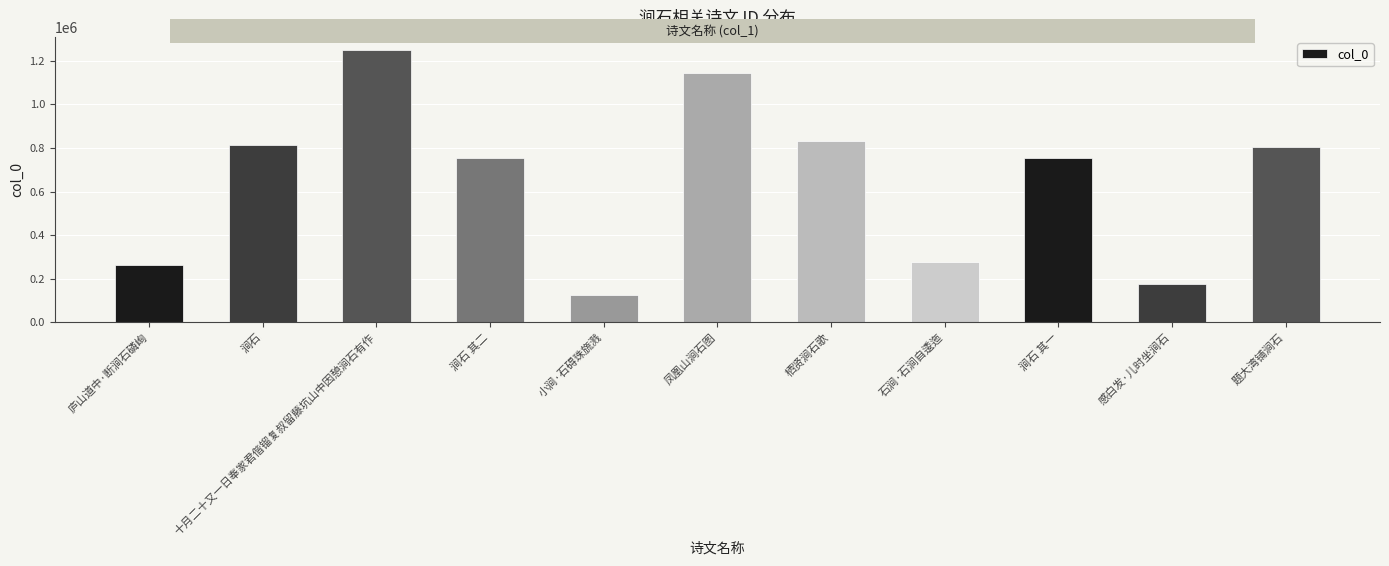

At which label does the data first exceed 751883?

涧石